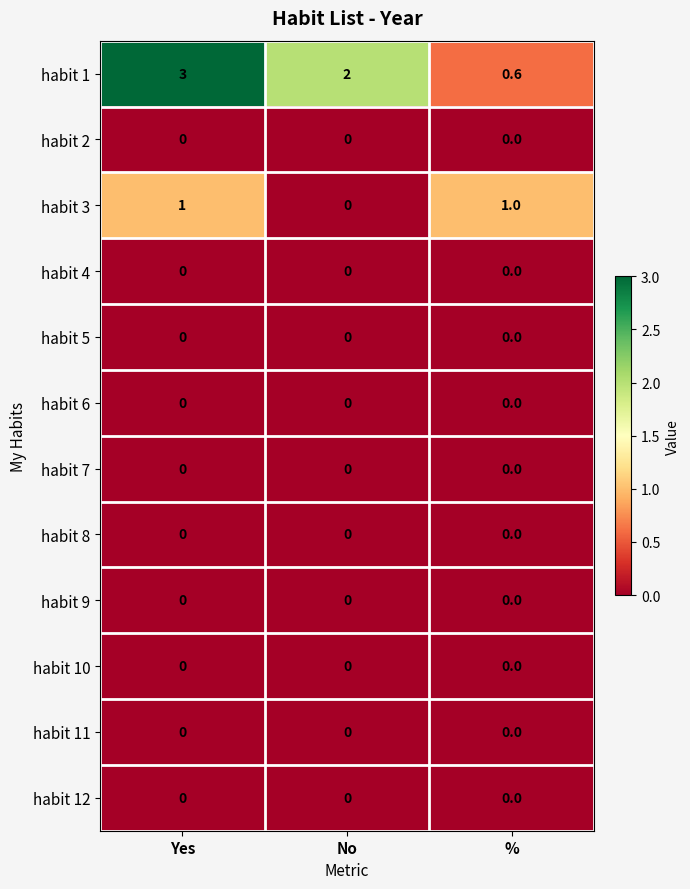

Which series changed the most between No and %?

habit 1